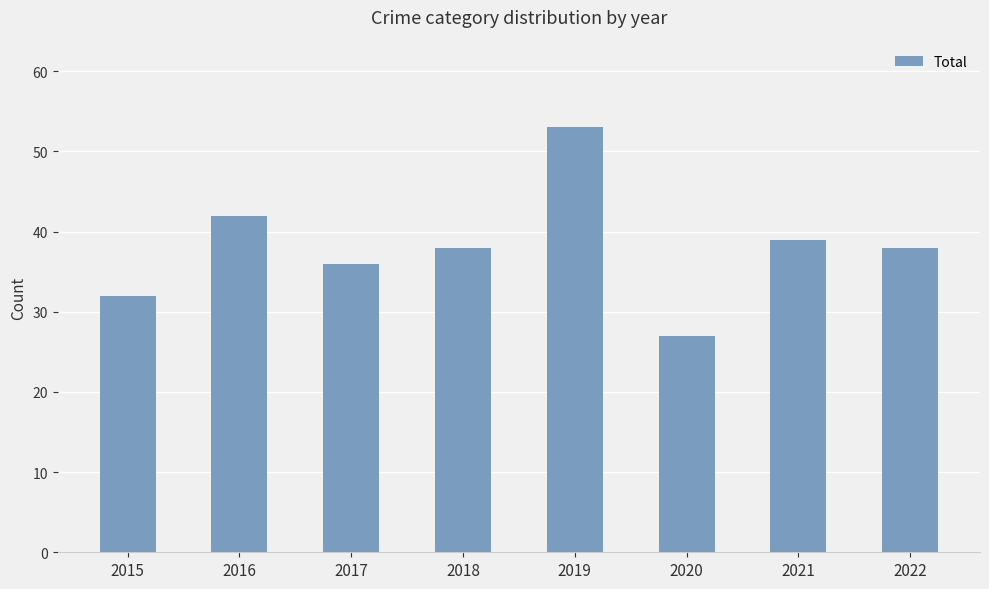

What is the value of the 6th bar from the left?

27